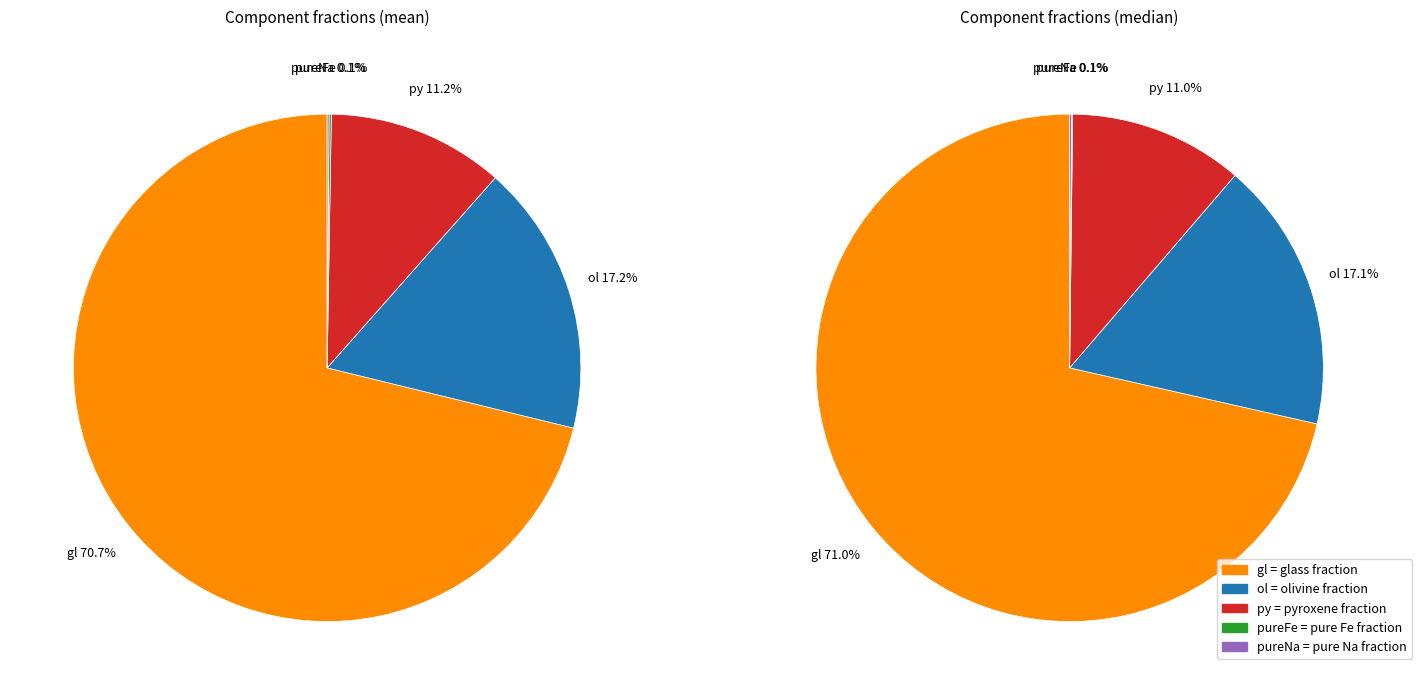

To the nearest percent, what is the difference between the median and mean slice percentages?

1%